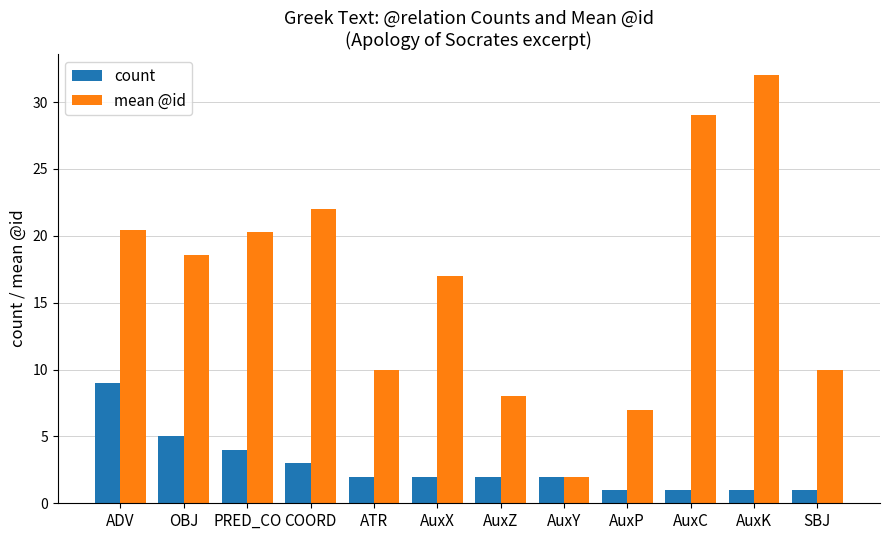

What is the highest value of the count series?

9.0